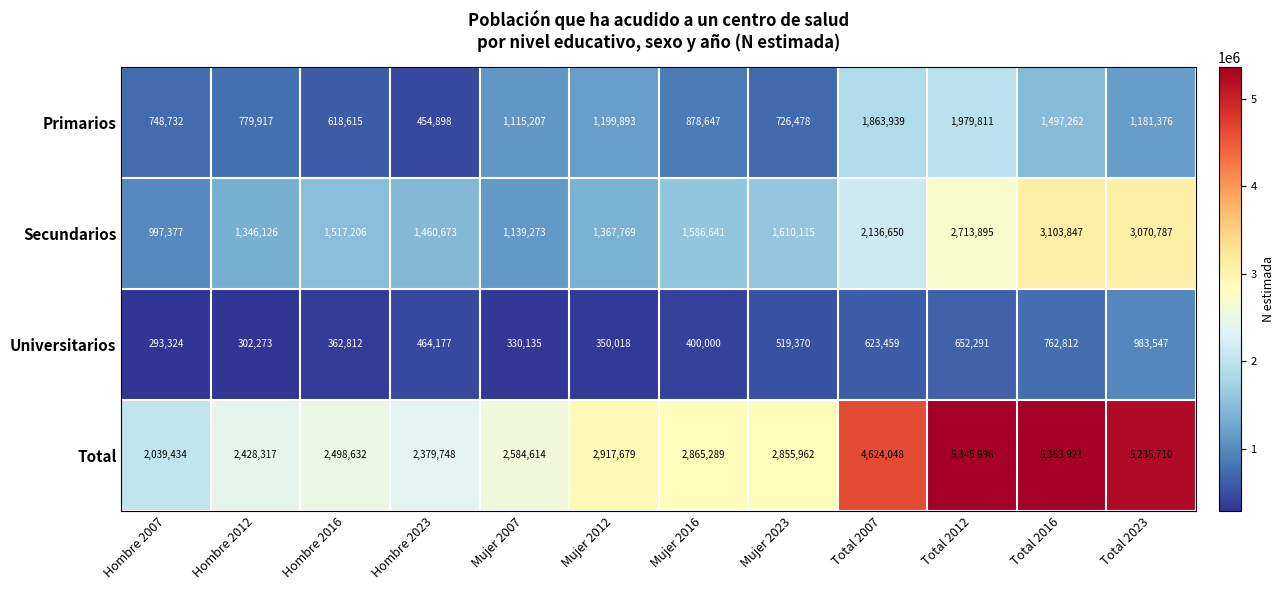

Which label corresponds to the smallest value in the chart?

Hombre 2007